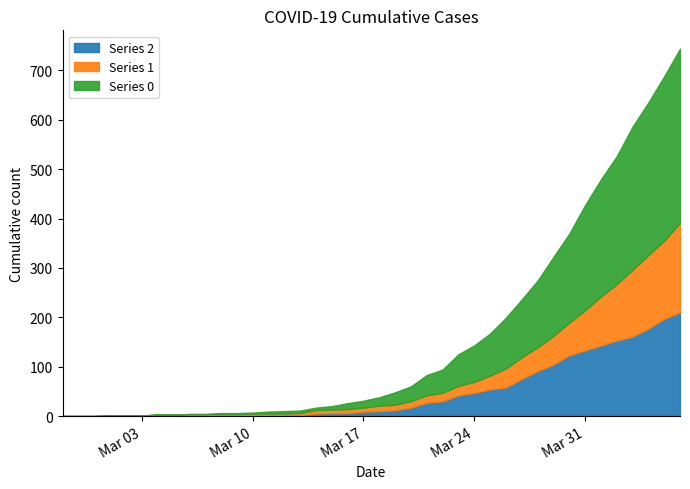

What are all the series names shown in the legend?

Series 2, Series 1, Series 0